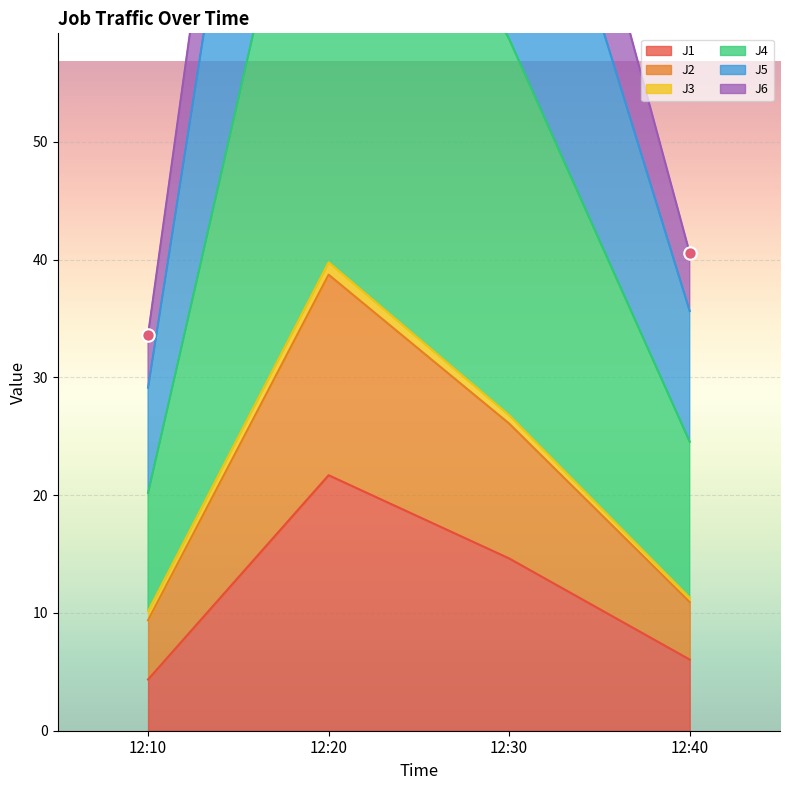

Which series reaches the maximum Y coordinate?

J4